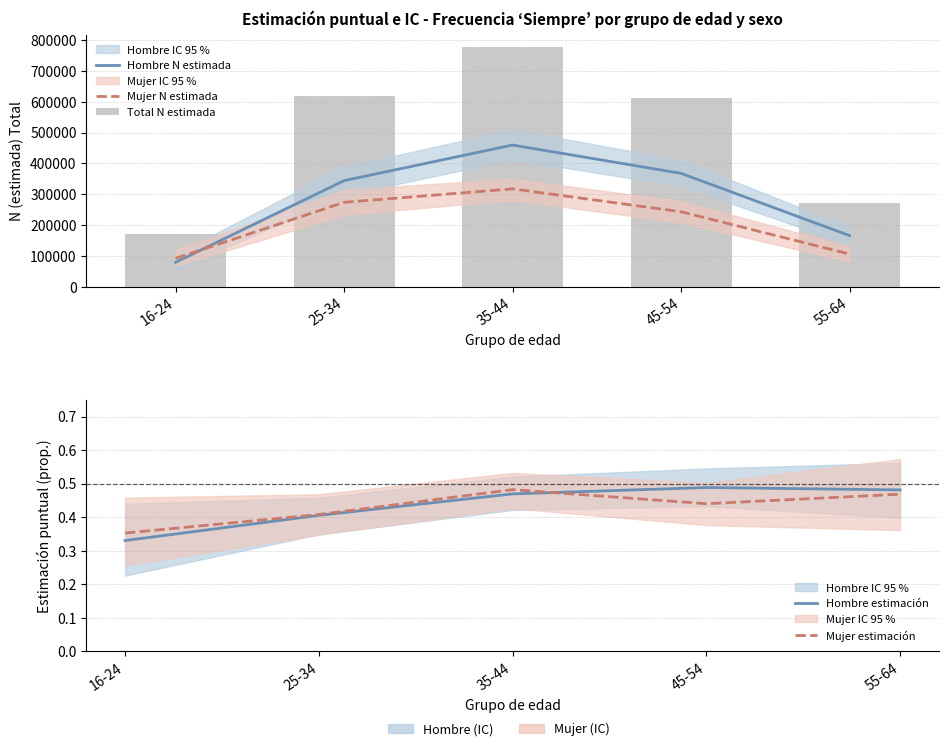

What is the difference between the second highest and second lowest values in the Mujer N estimada series?

167837.0